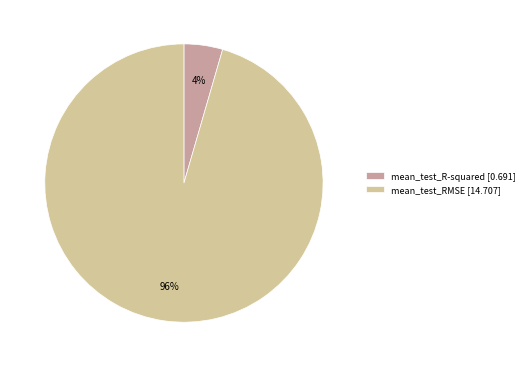

How many slices are in this pie chart?

2